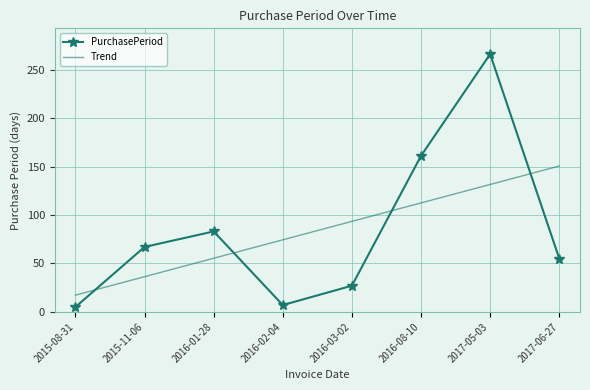

What is the difference between the maximum and second lowest values in the Trend series?

114.2